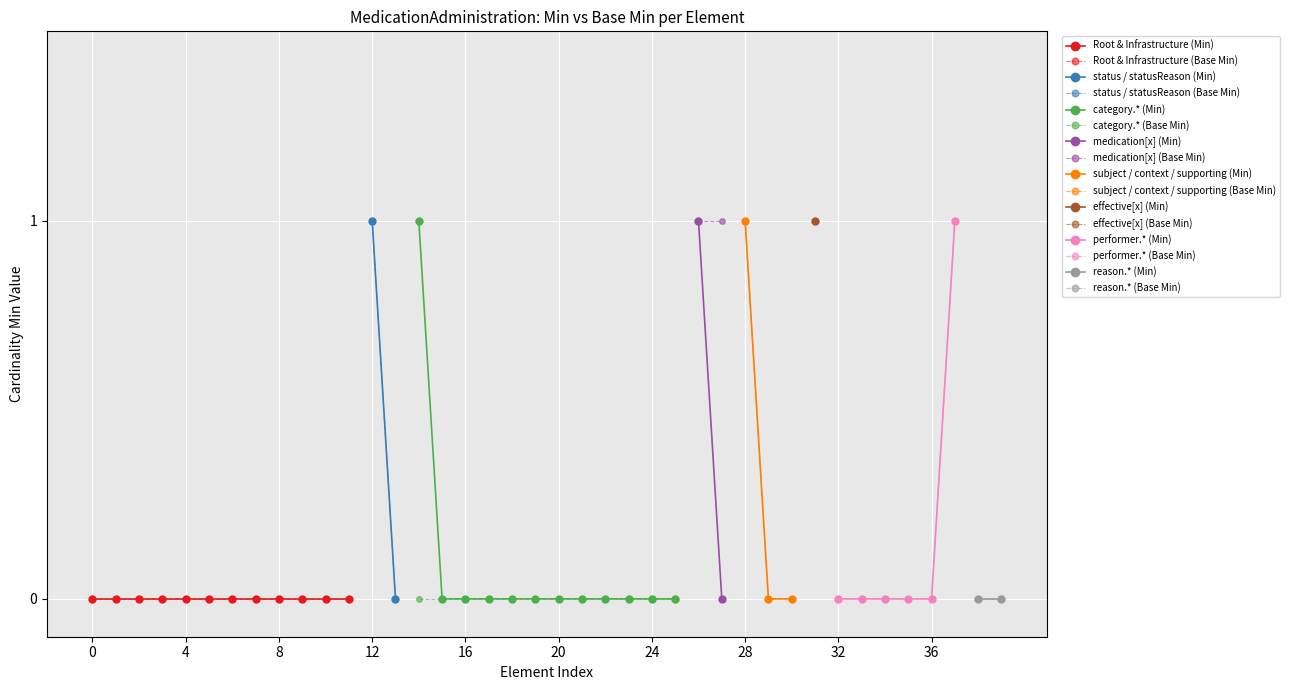

The Min=0, Base Min series shows 0 at 8. True or false?

True